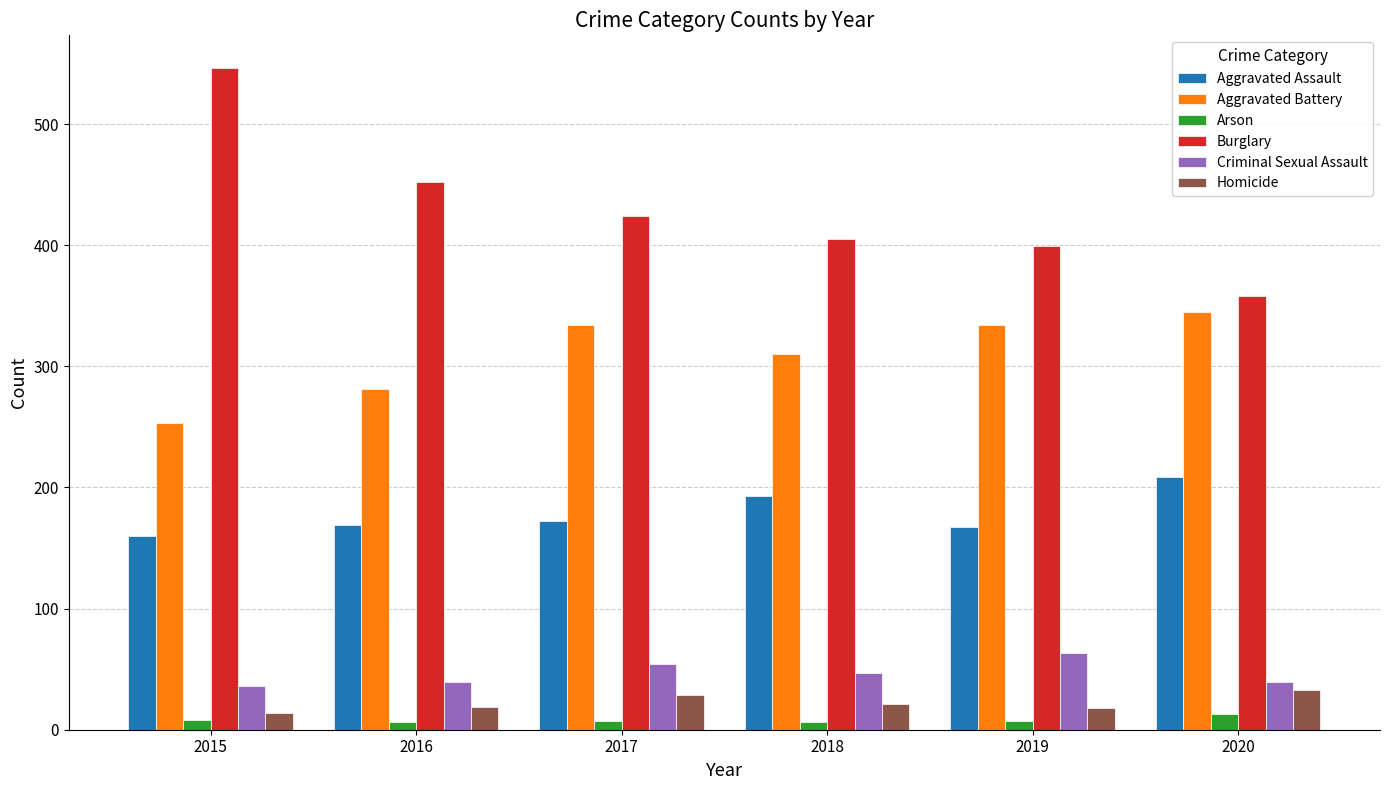

What is the average value of the Homicide series?

22